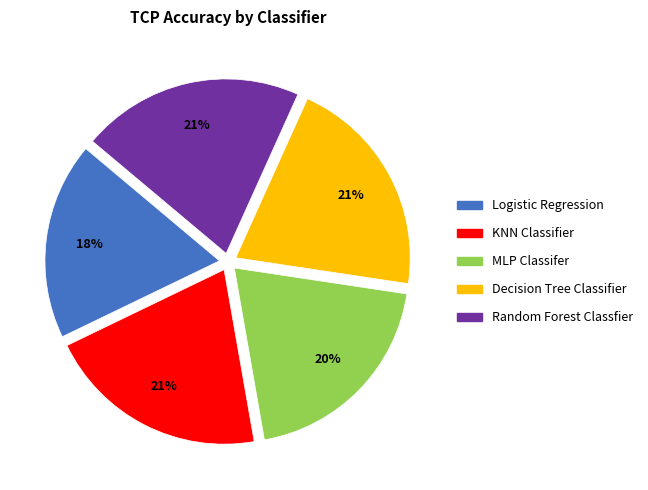

The MLP Classifer slice represents 31% of the pie. True or false?

False